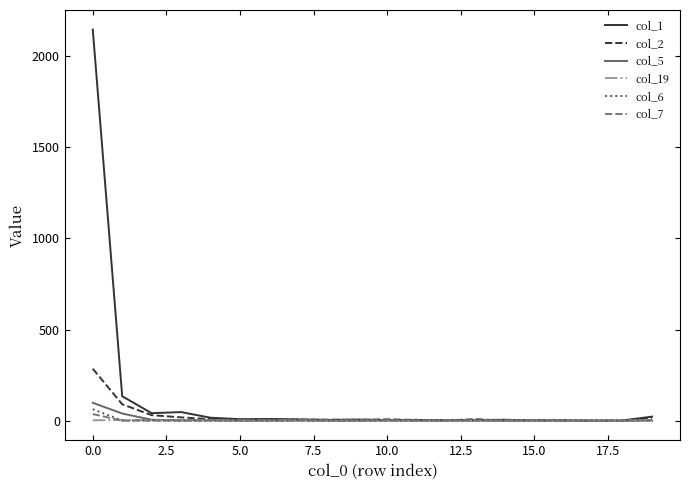

What is the greatest value displayed?

2147